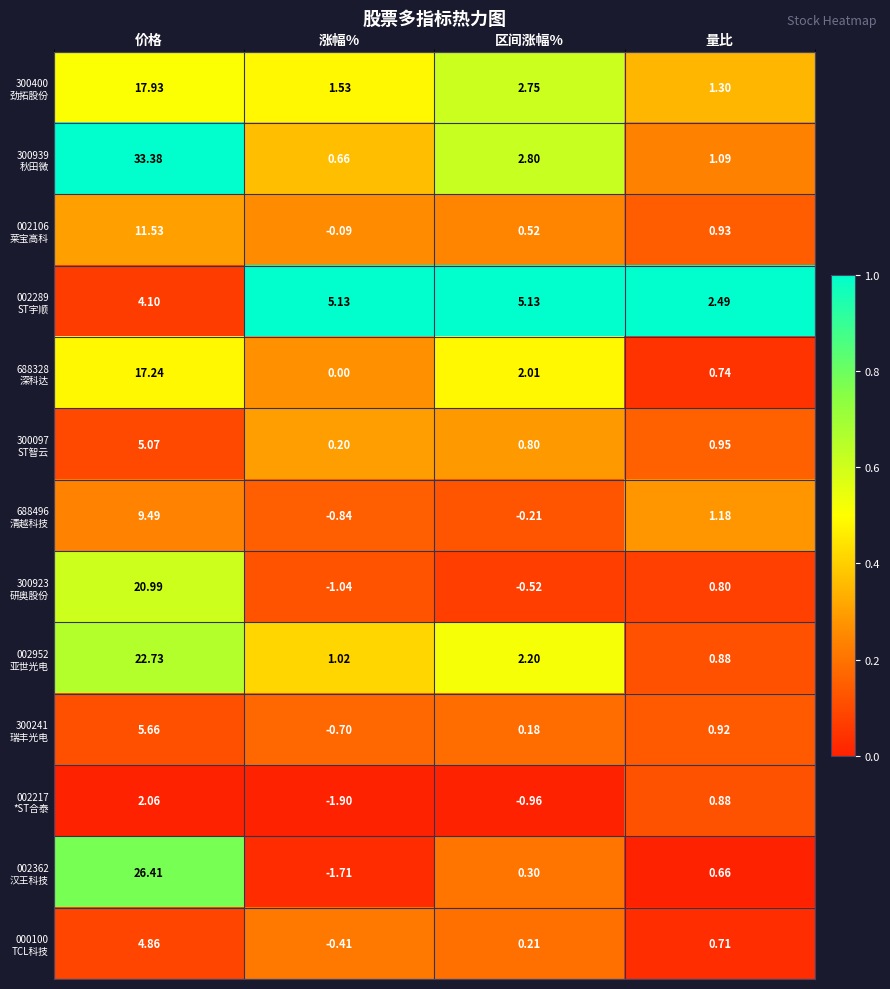

At which category is the sum across all series the highest?

价格